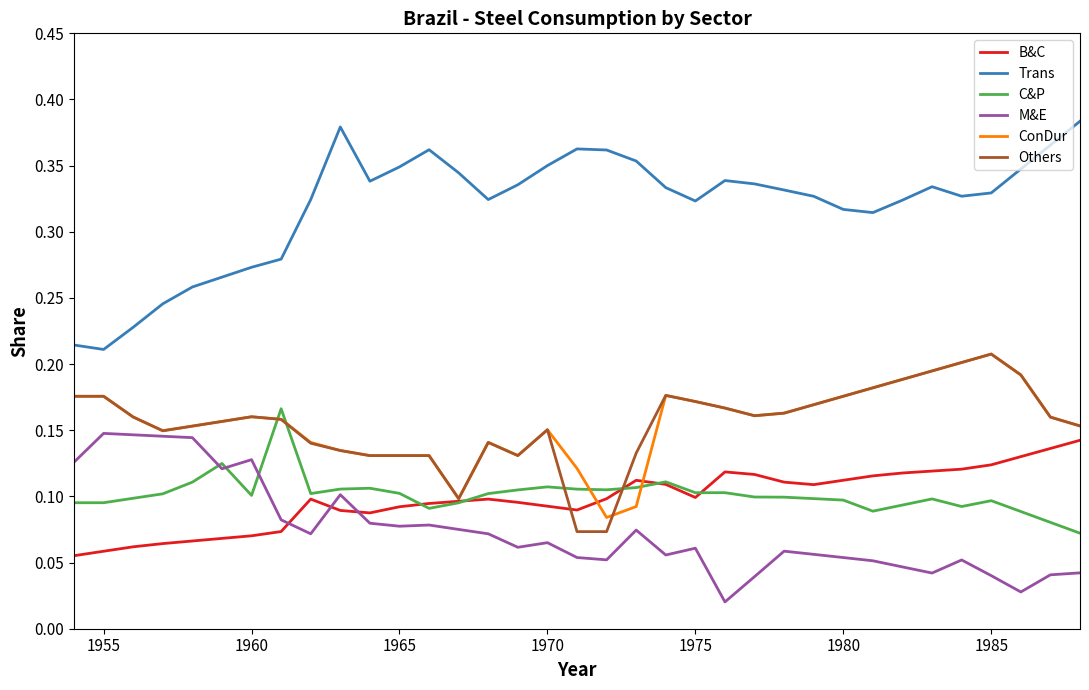

Does the chart display data point markers on the line(s)?

No